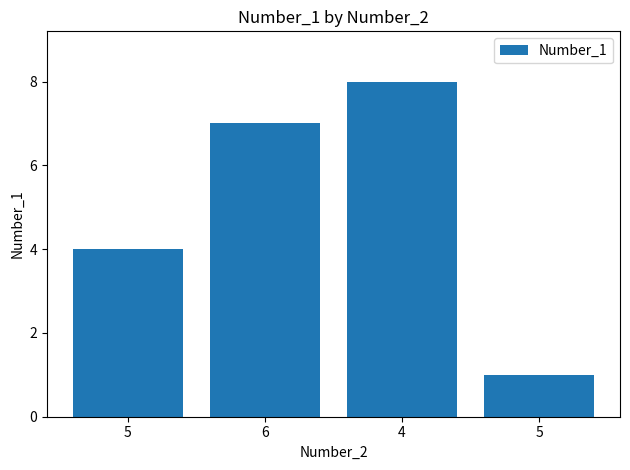

What is the difference between the maximum and minimum values?

7